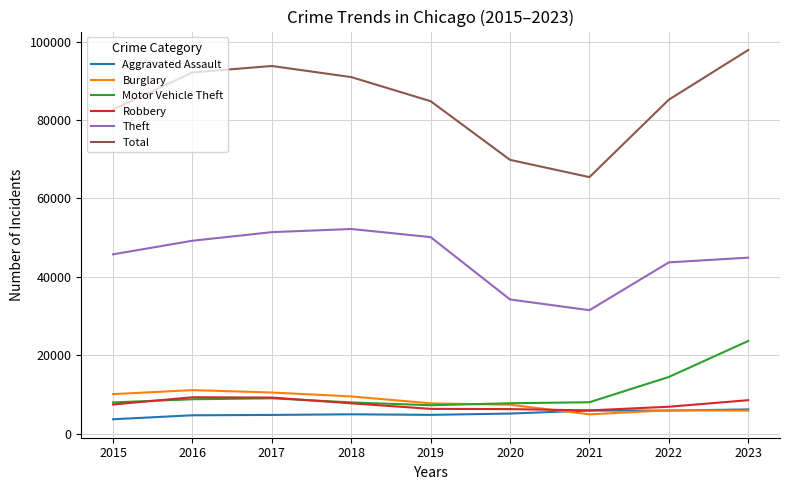

True or false: Theft and Aggravated Assault intersect in this chart.

False